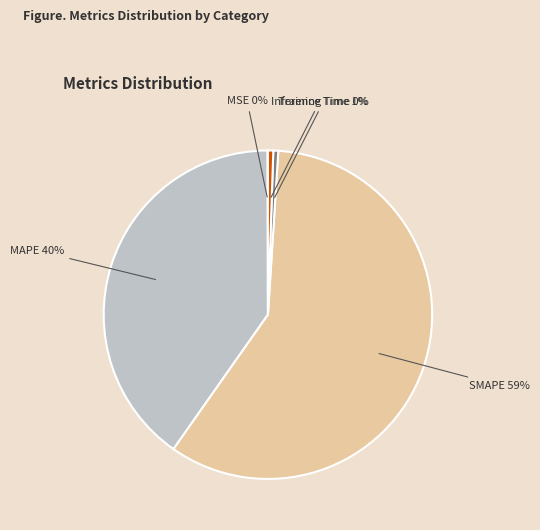

Is there any slice that represents more than half of the pie?

Yes